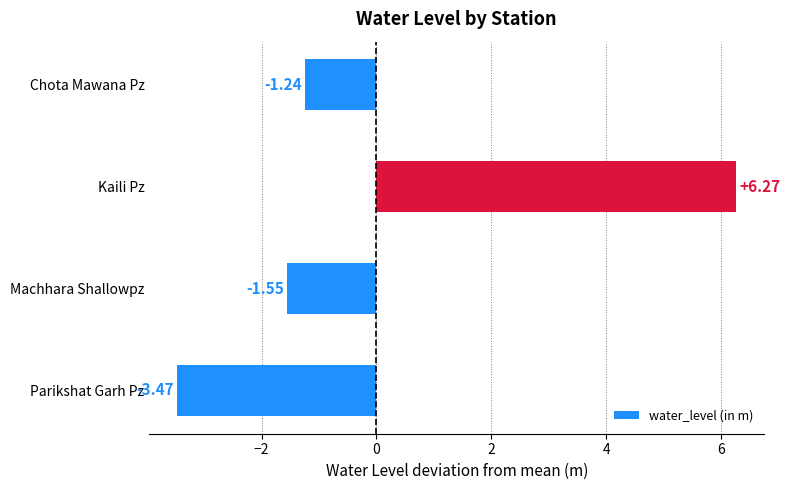

Which category has the highest value across all series?

Kaili Pz